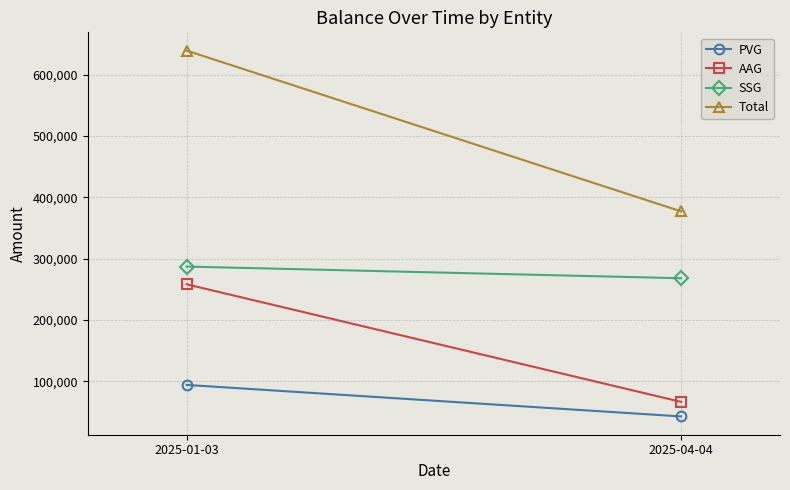

What is the spread (max minus min) of values at 2025-04-04?

334557